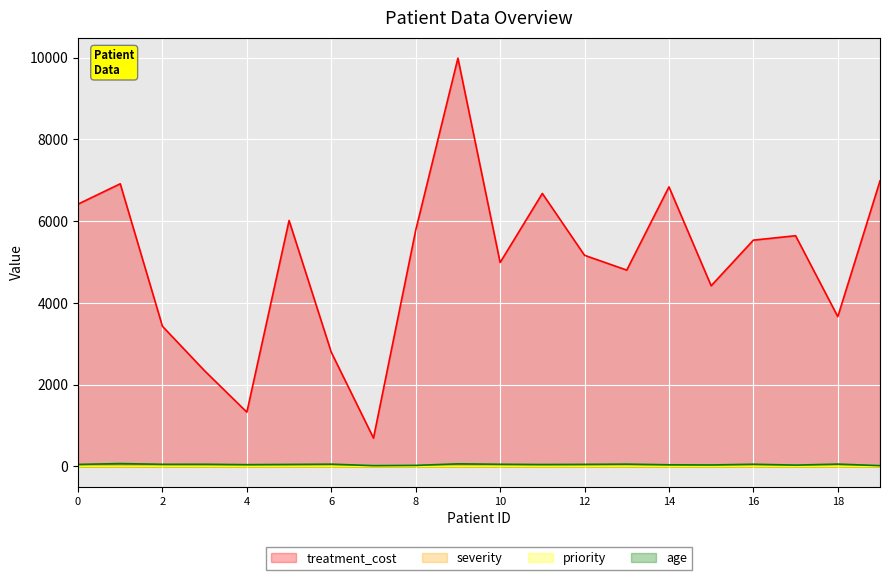

Which category has the highest value in the severity series?

17